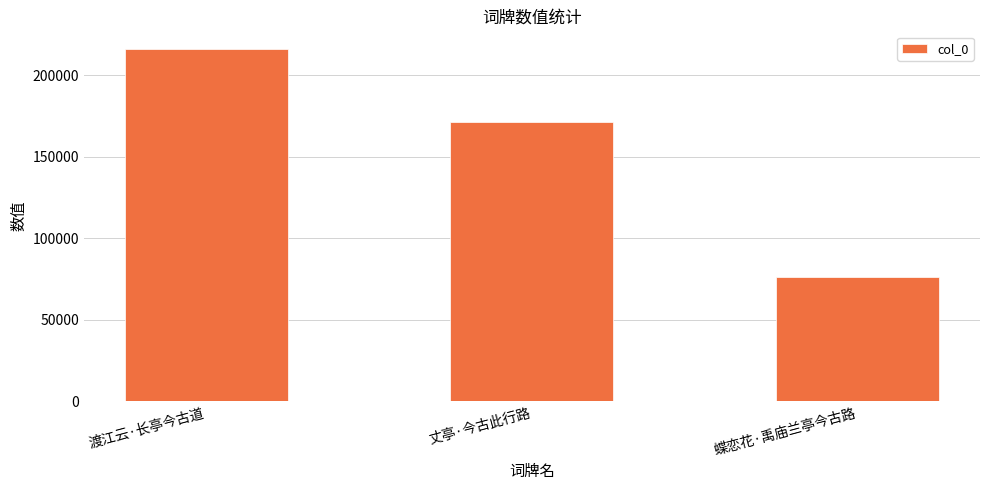

What is the change in value from 丈亭·今古此行路 to 蝶恋花·禹庙兰亭今古路?

-95088